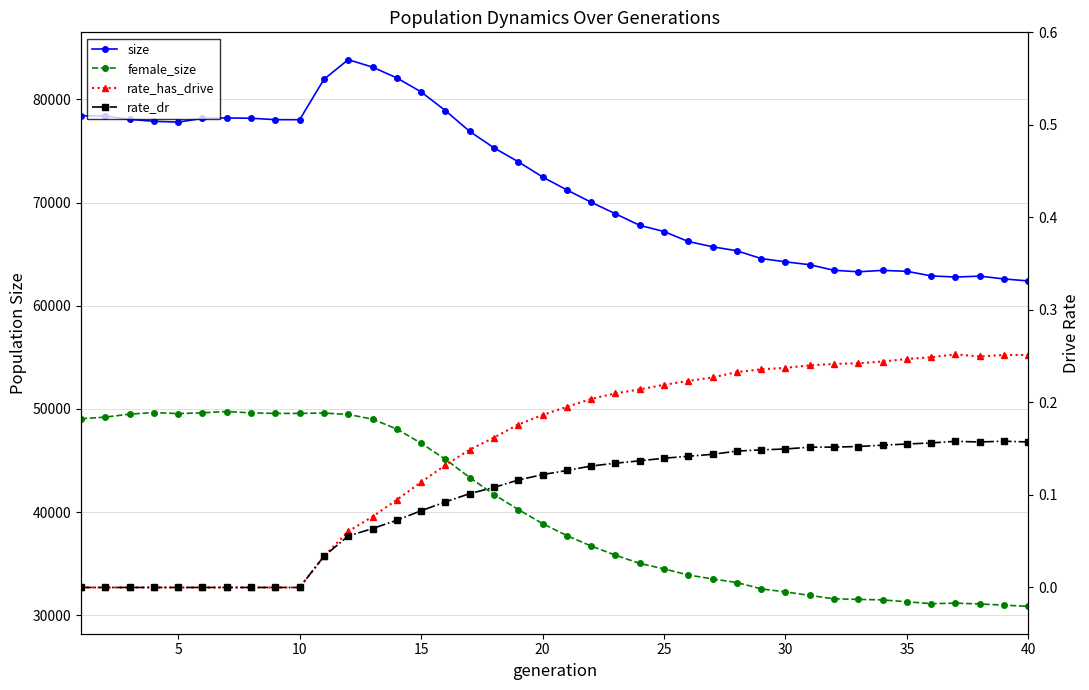

The rate_dr series shows 0.1 at 26. True or false?

True